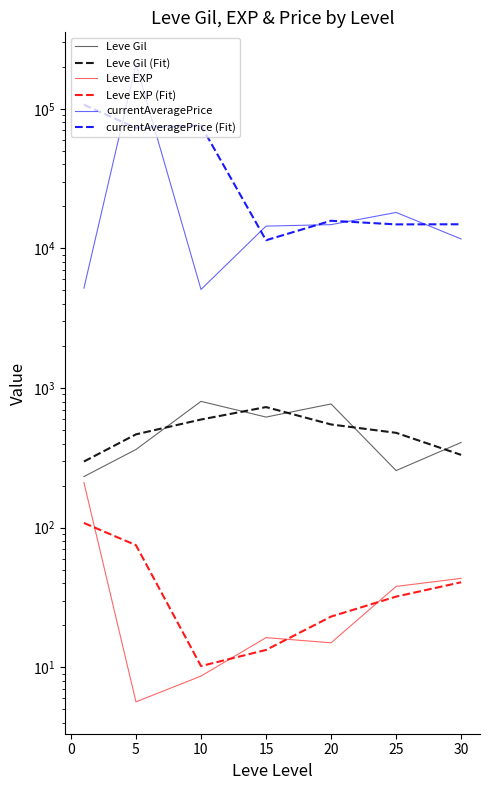

What is the greatest value displayed?

208494.8